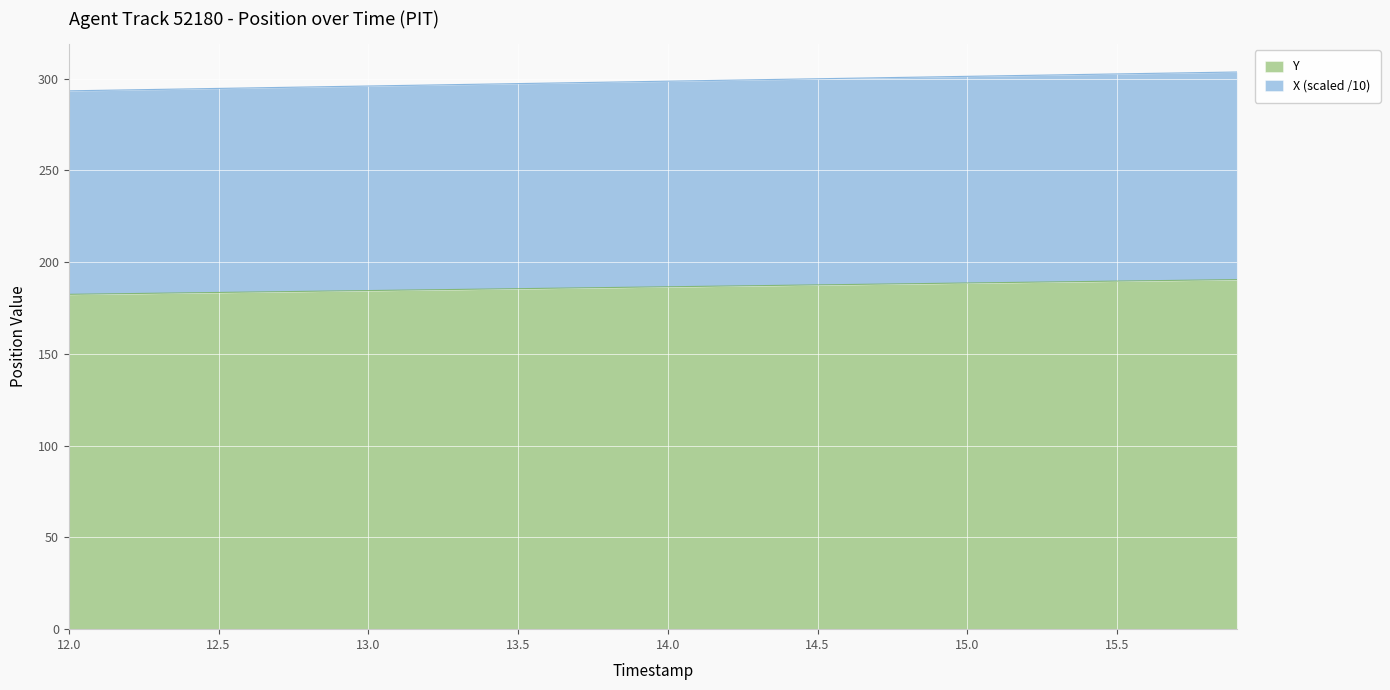

At which label does X reach its peak?

15.9